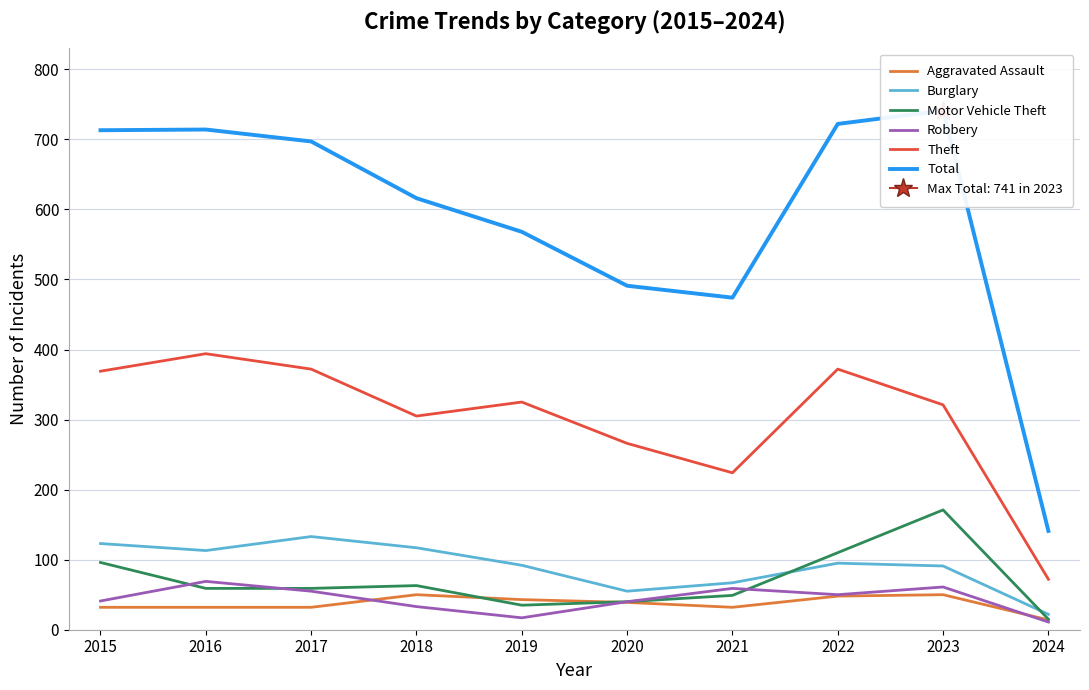

Reading left to right, transcribe all the data shown in this chart.

Aggravated Assault: 32	32	32	50	43	39	32	48	50	14
Burglary: 123	113	133	117	92	55	67	95	91	22
Motor Vehicle Theft: 96	59	59	63	35	40	49	110	171	15
Robbery: 41	69	55	33	17	40	59	50	61	11
Theft: 369	394	372	305	325	266	224	372	321	72
Total: 713	714	697	616	568	491	474	722	741	141